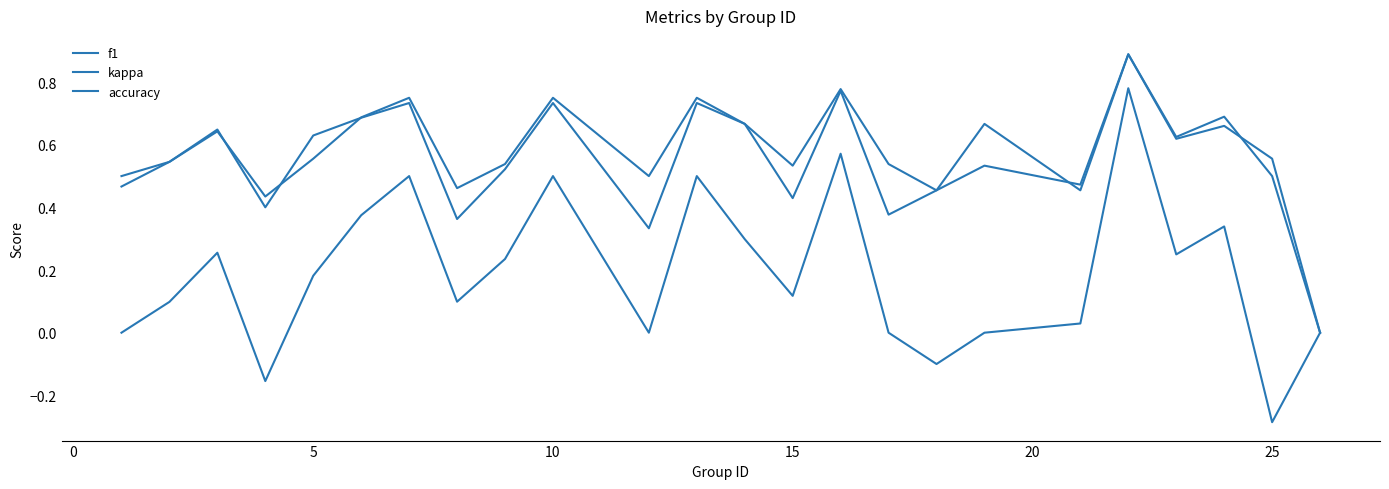

What is the average value of the accuracy series?

0.6